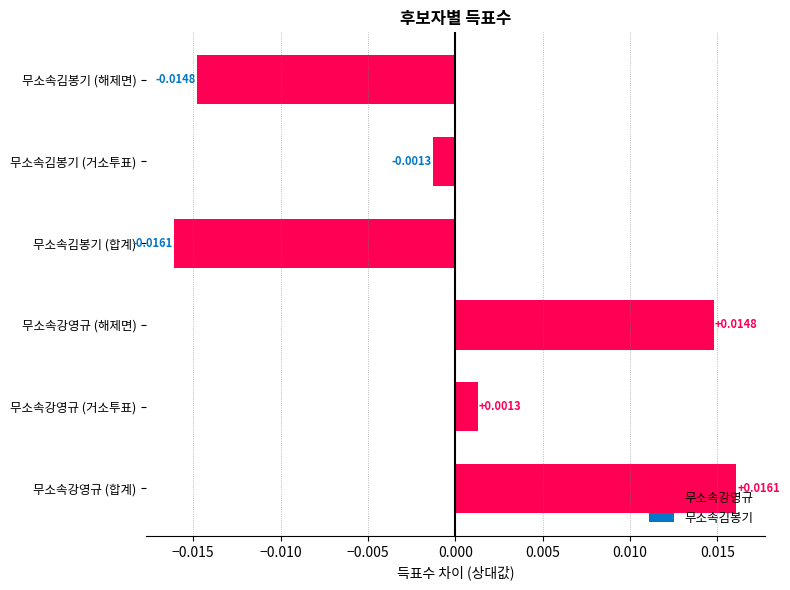

Which has a higher value, 무소속김봉기 (합계) or 무소속강영규 (합계)?

무소속강영규 (합계)